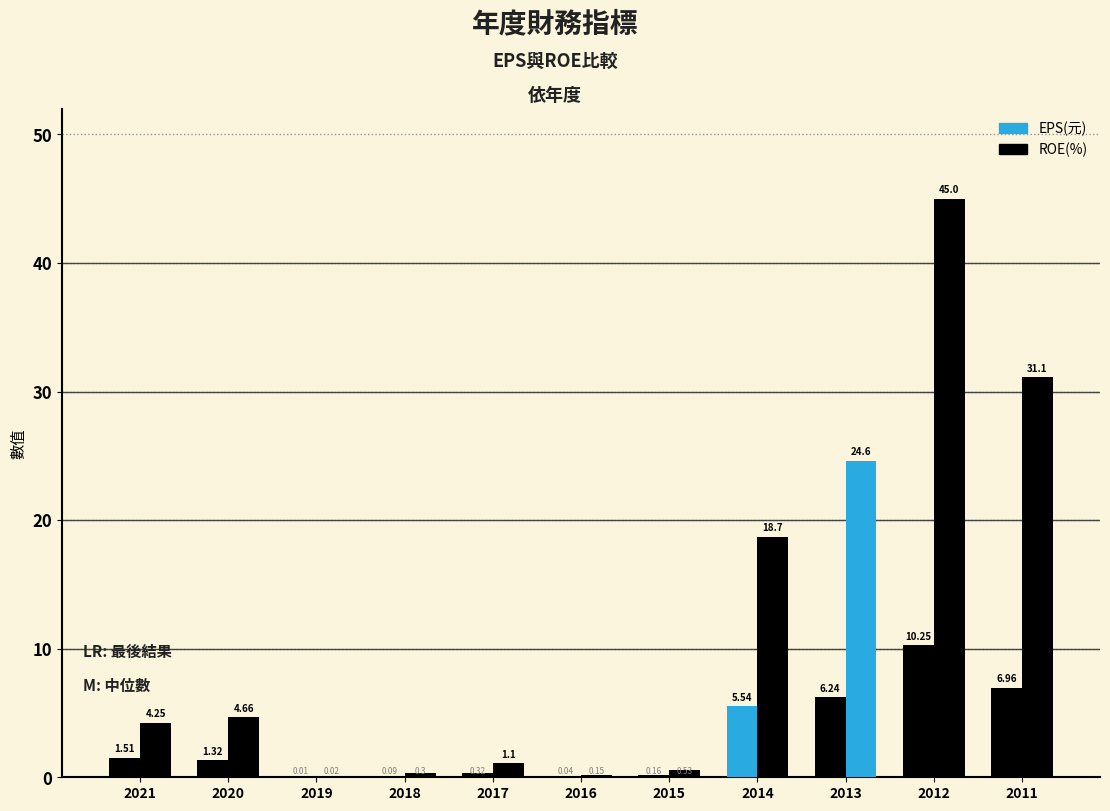

What is the difference between the ROE(%) values at 2013 and 2020?

19.9